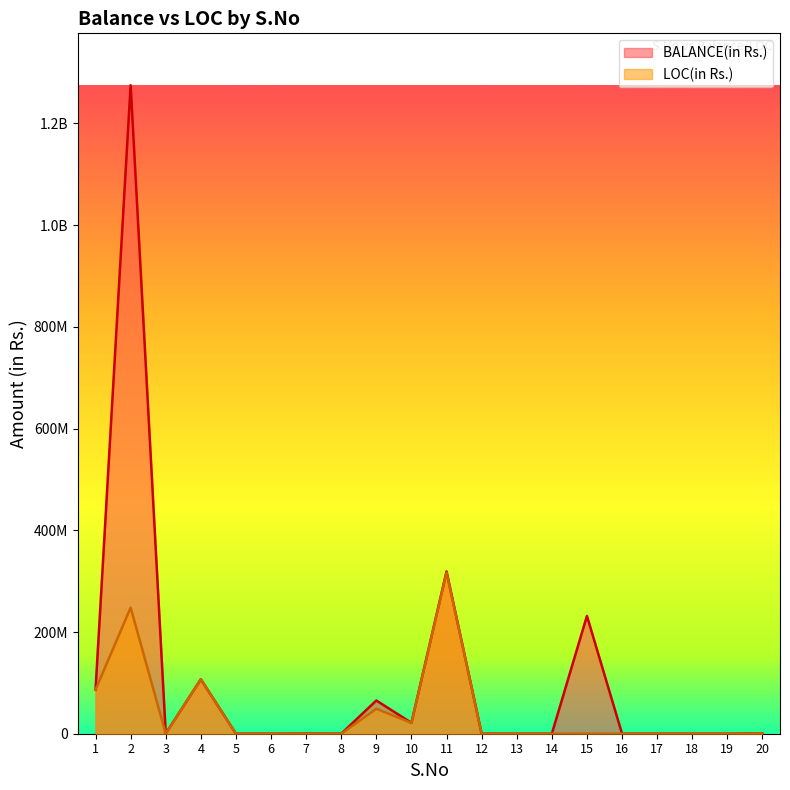

Is it true that LOC(in Rs.) equals 0 at 19?

True